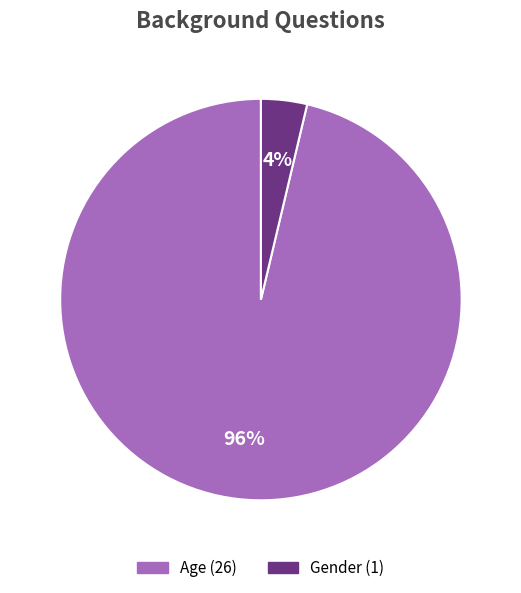

Rank the categories by value from lowest to highest.

Gender, Age